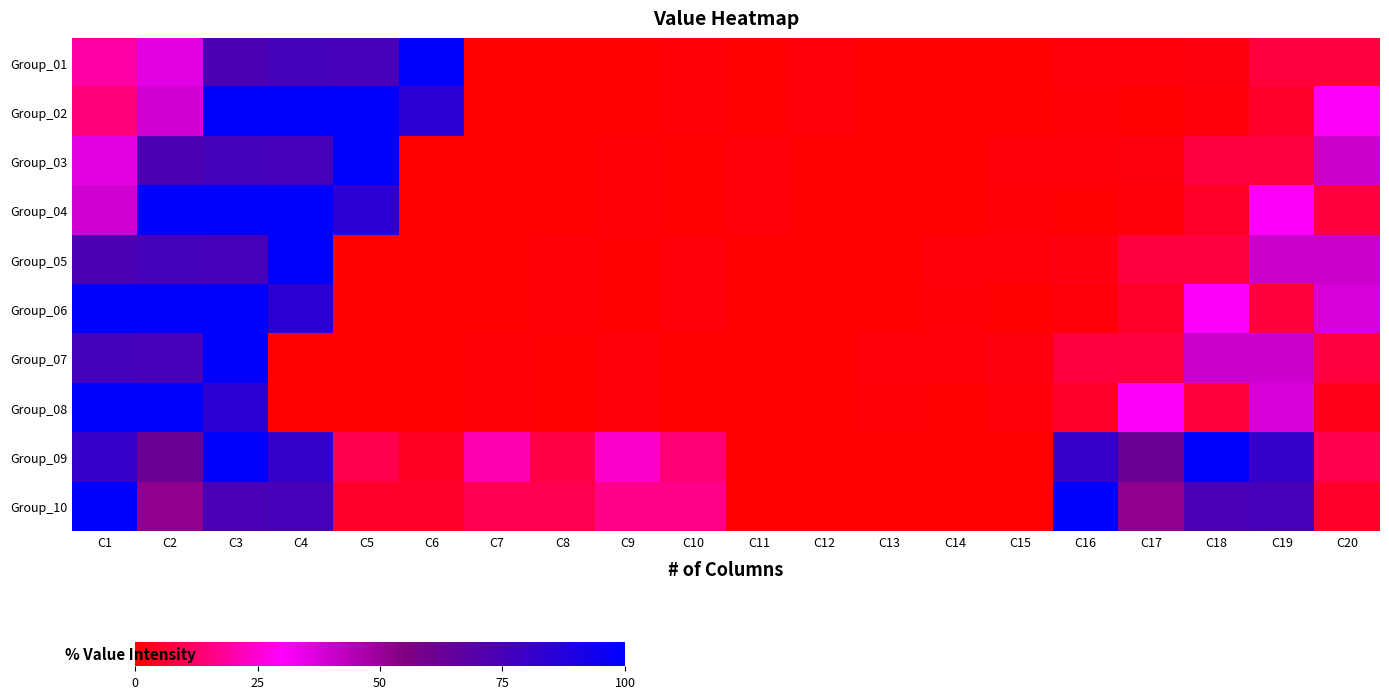

Between C6 and C9, which series saw the biggest shift?

Group_01